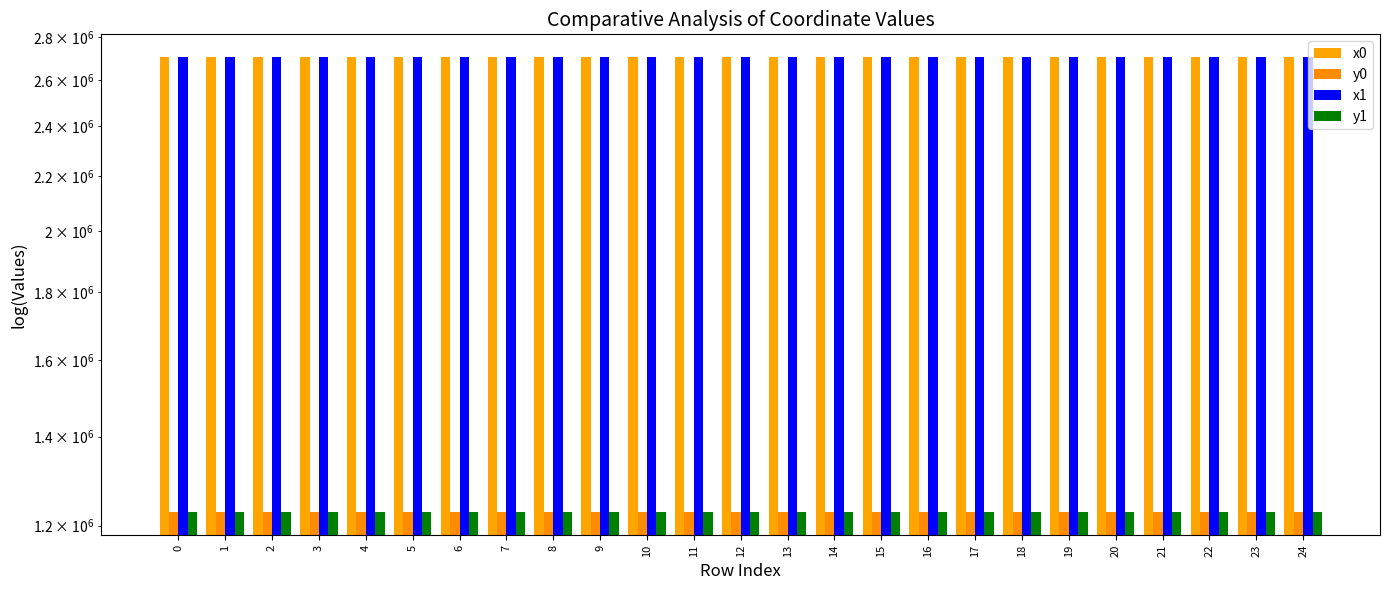

Rank the series at 15 from lowest to highest value.

y0, y1, x1, x0